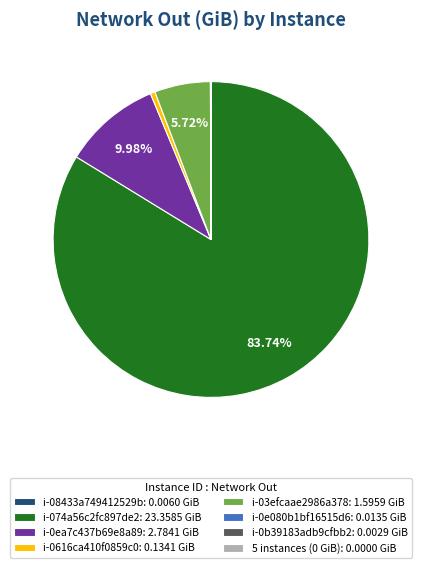

Which slice represents more than half of the pie?

i-074a56c2fc897de2: 23.3585 GiB